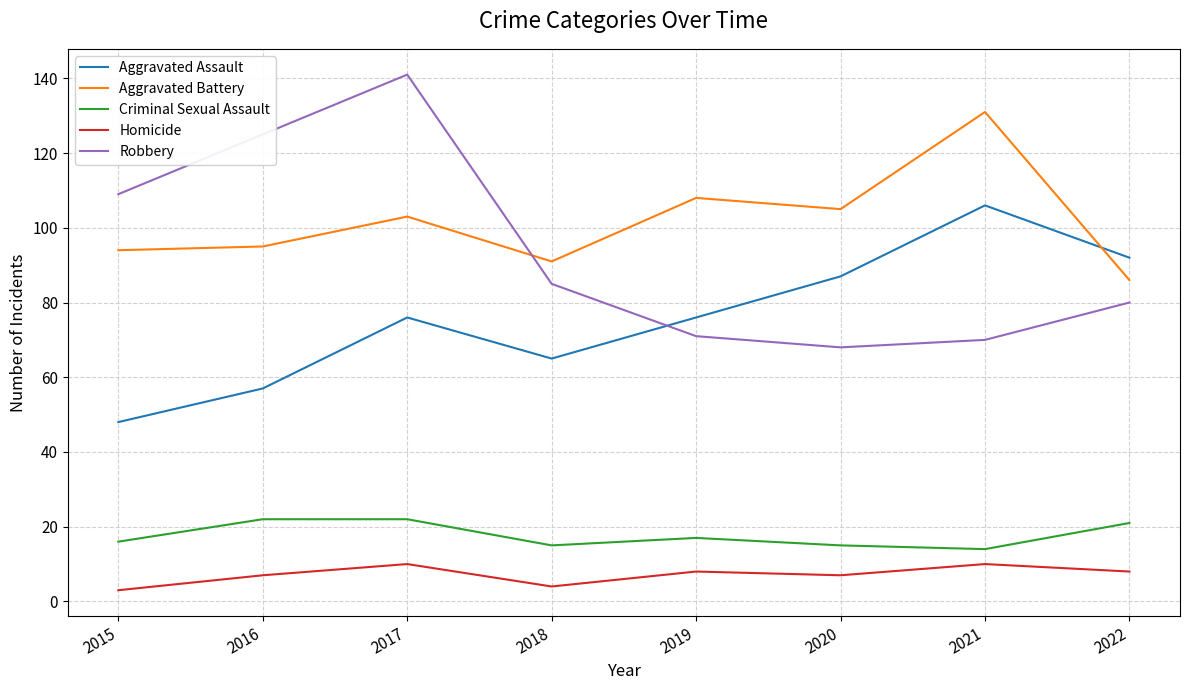

What value does the Aggravated Assault series have at 2021, to the nearest 5?

105